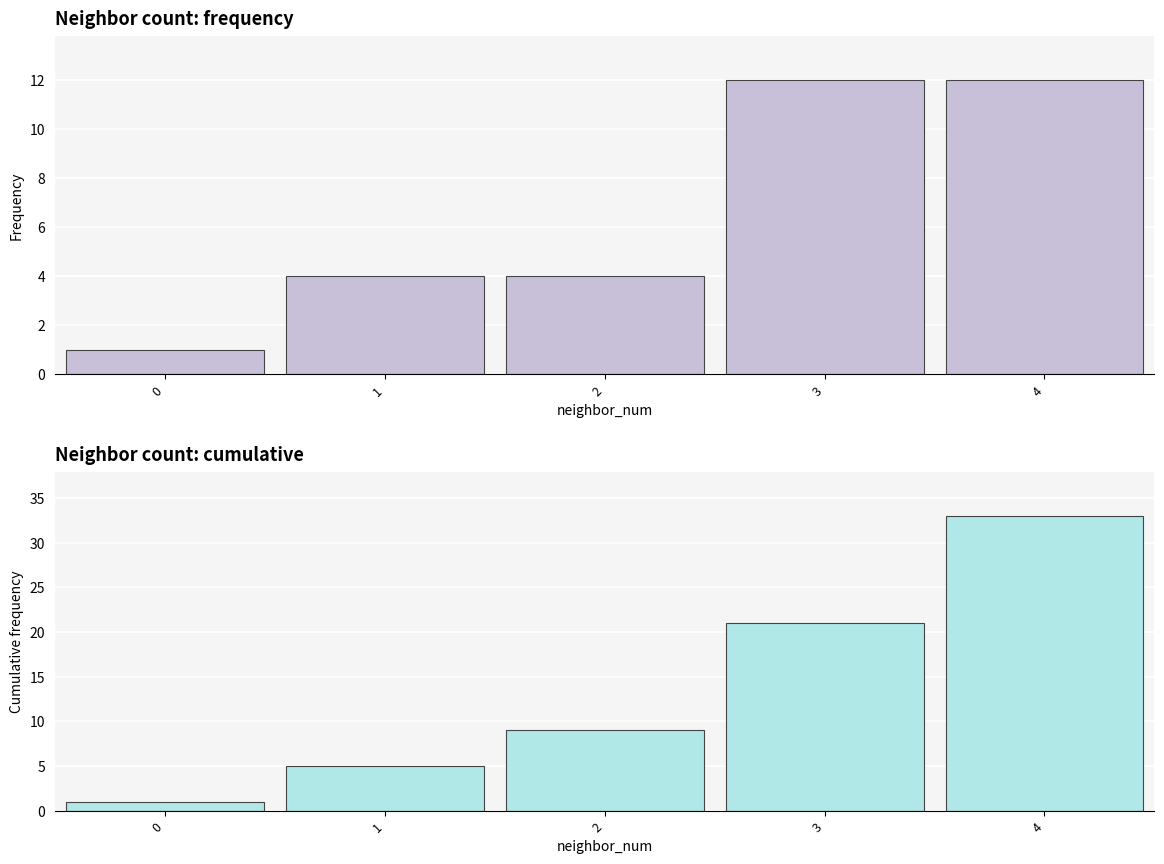

True or false: frequency has a value of 12 at 4.

True